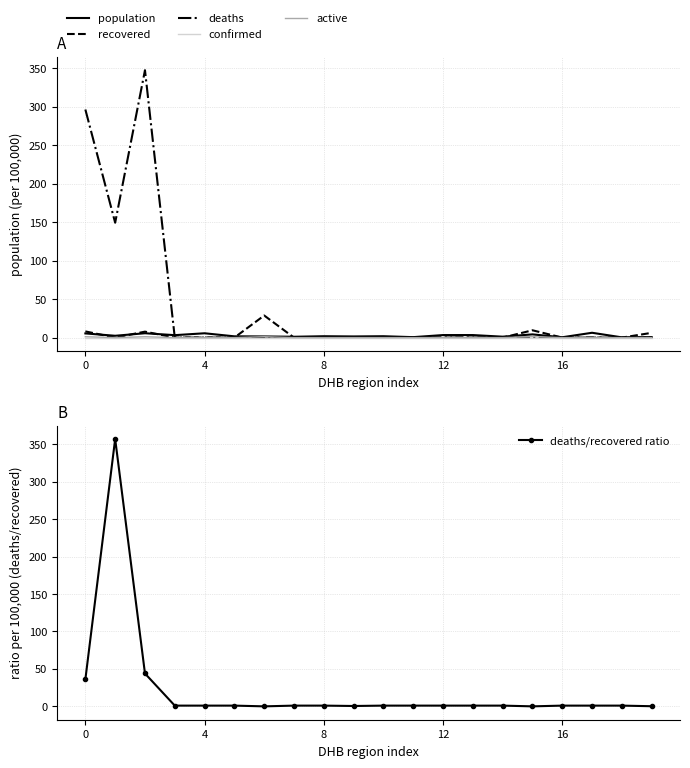

What is the highest value of the deaths series?

347.6